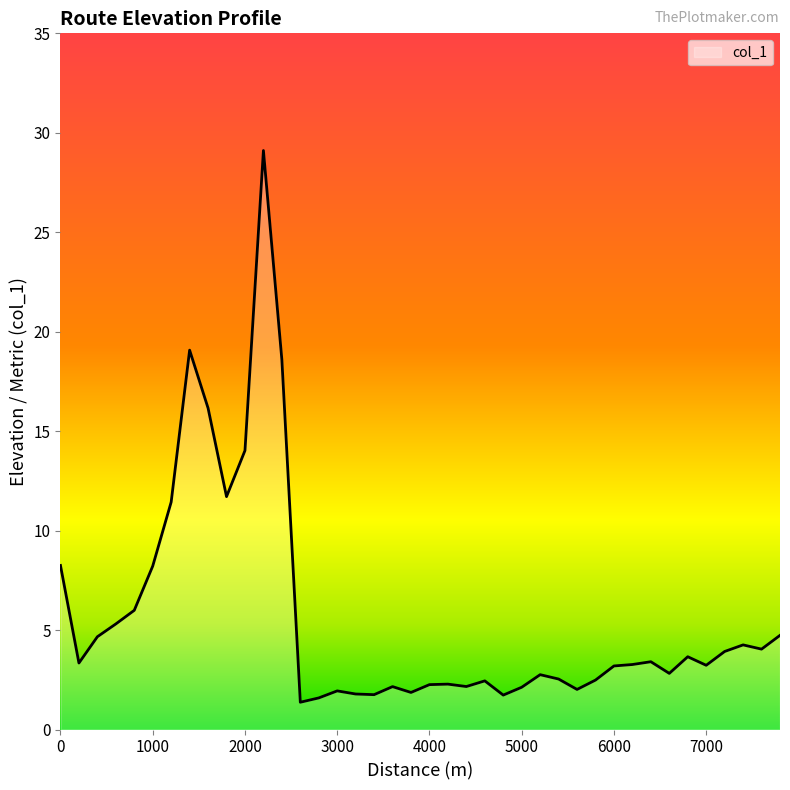

What is the greatest value displayed?

29.1